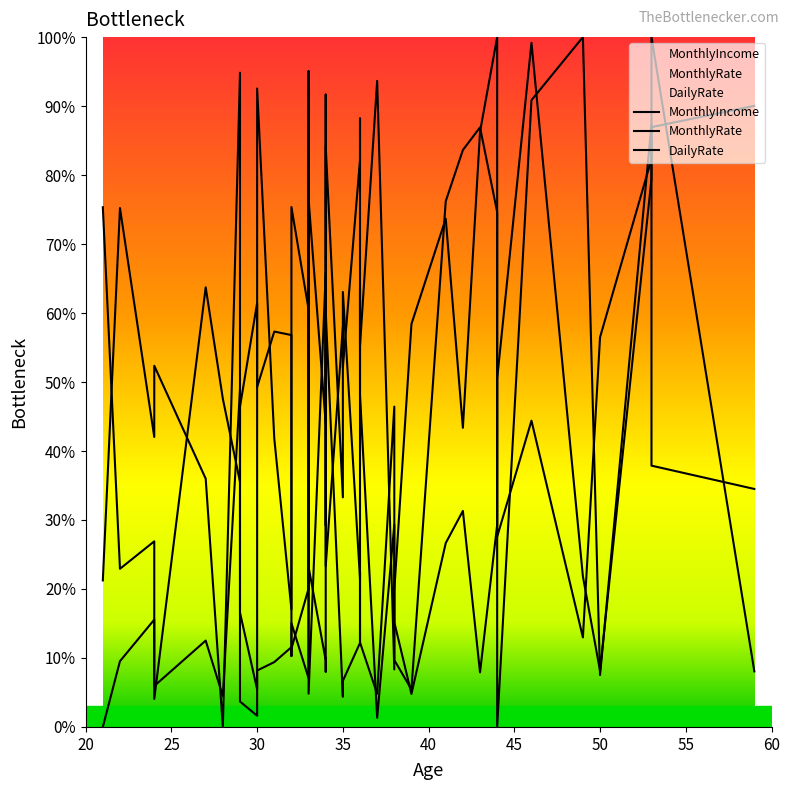

What is the difference between the maximum and minimum values in the MonthlyRate series?

100.0